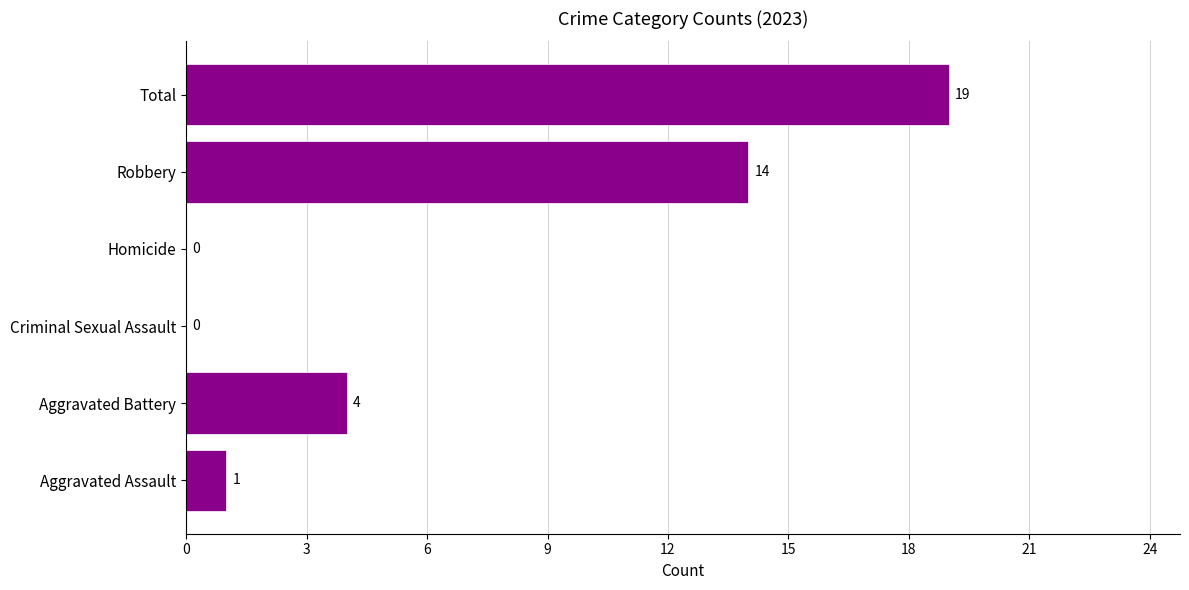

At which category does the chart reach its peak across all series?

Total